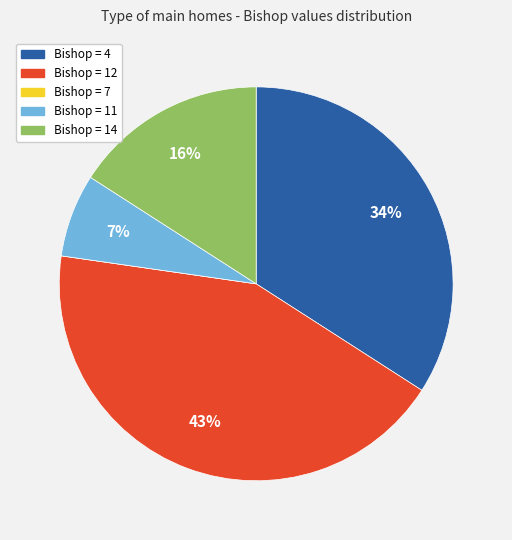

Do Bishop = 4 and Bishop = 12 together represent more than half of the pie?

Yes